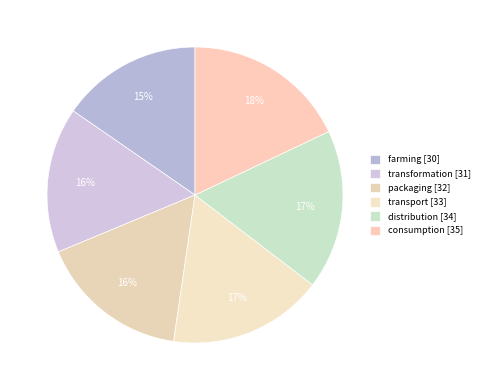

Rank the categories by value from lowest to highest.

farming, transformation, packaging, transport, distribution, consumption